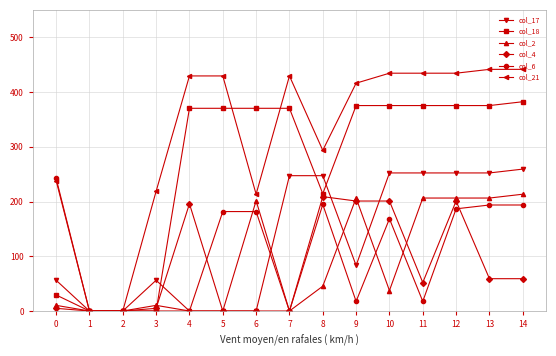

Is the value of col_2 at 8 greater than the value of col_18 at 11?

No